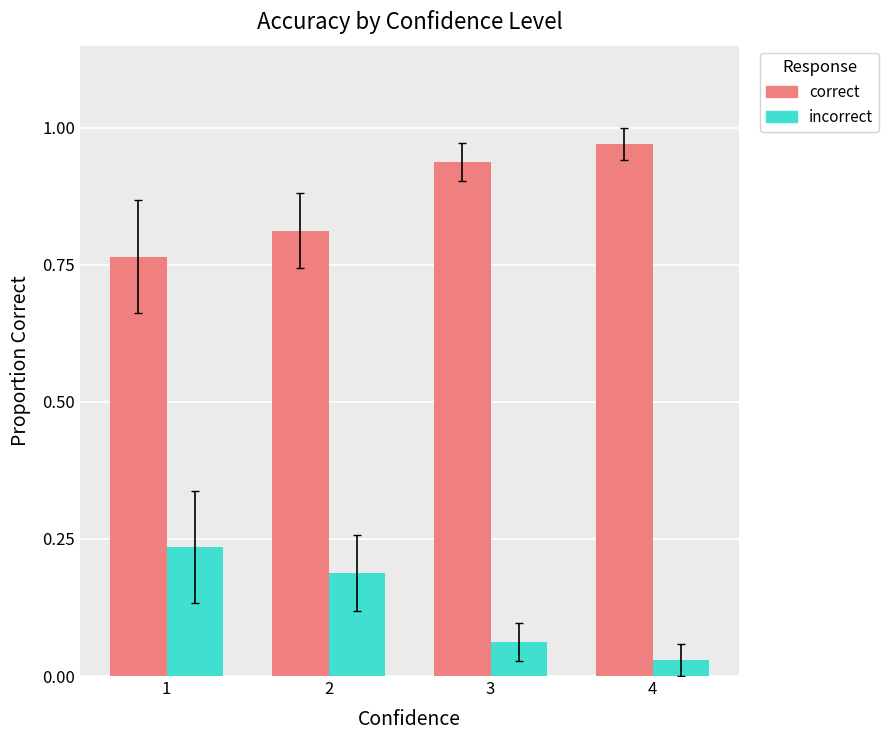

Are the bars horizontal?

No